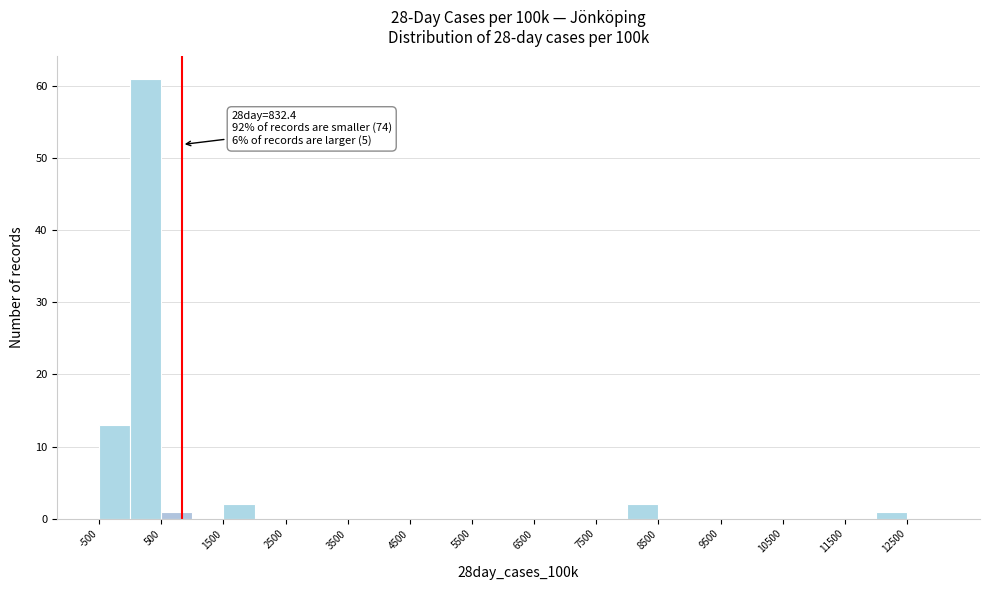

Which range on the x-axis has the tallest bar?

0 to 500